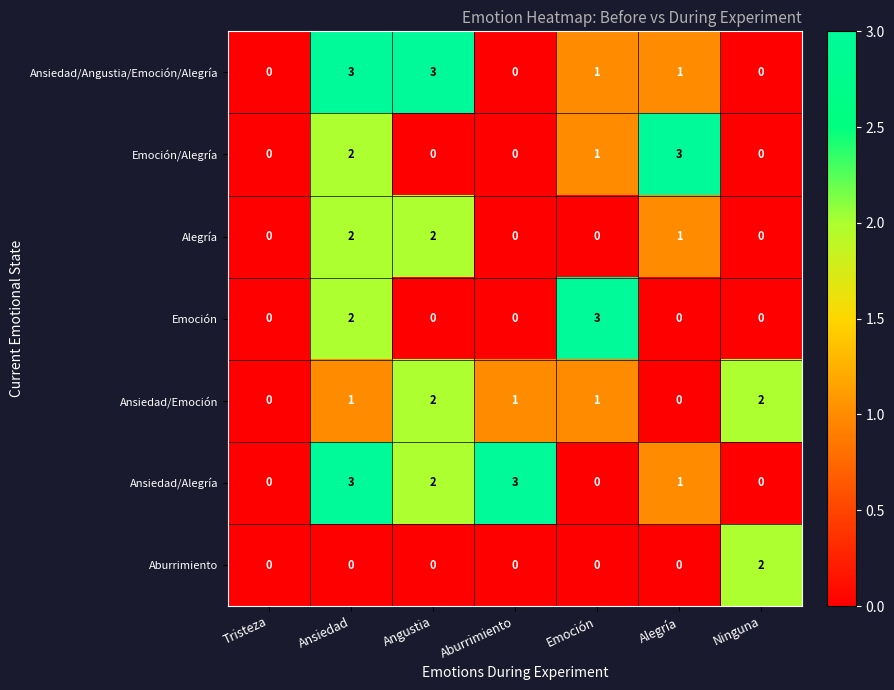

What is the spread (max minus min) of values at Angustia?

3